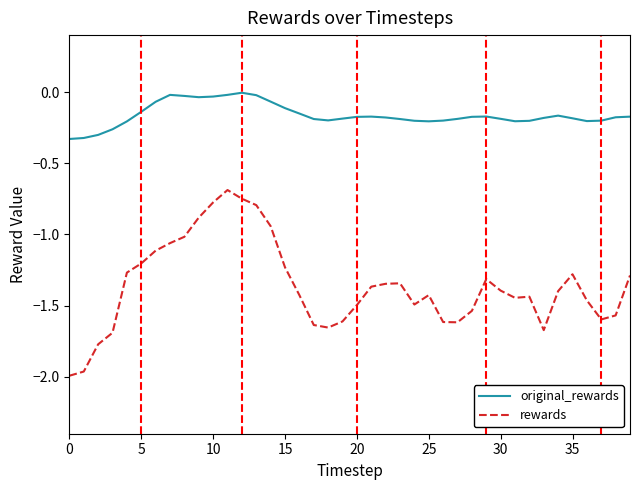

Rank the series by their average value, from lowest to highest.

rewards, original_rewards